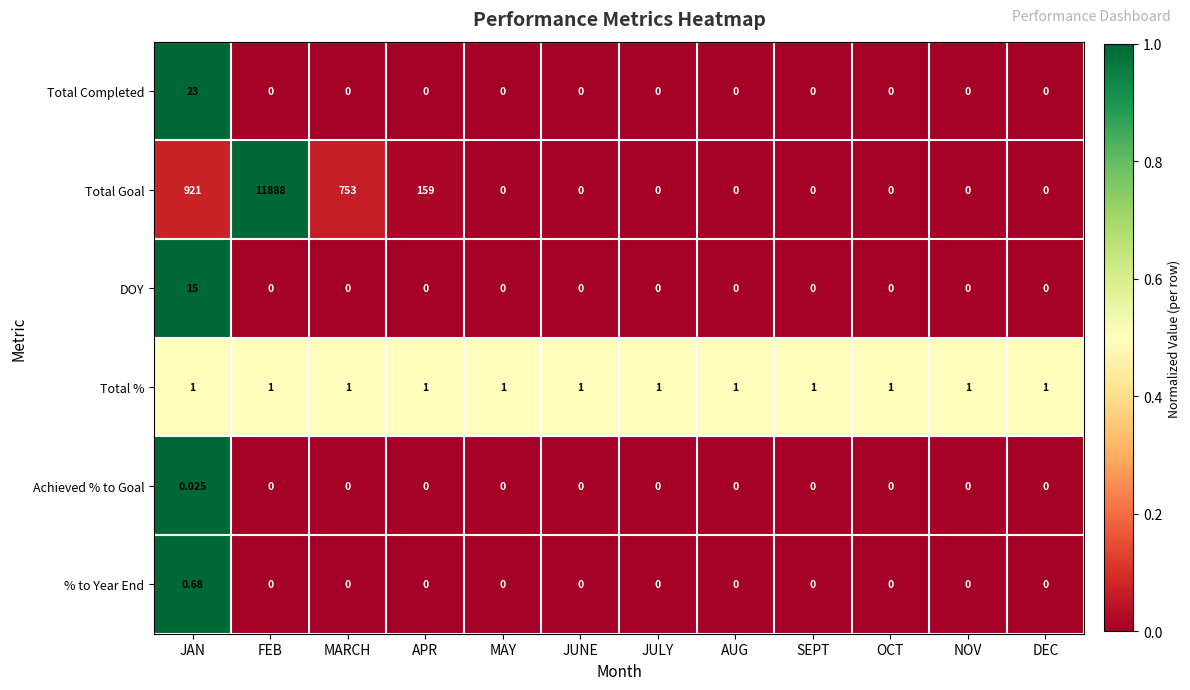

Which series has the largest total across all categories?

Total Goal